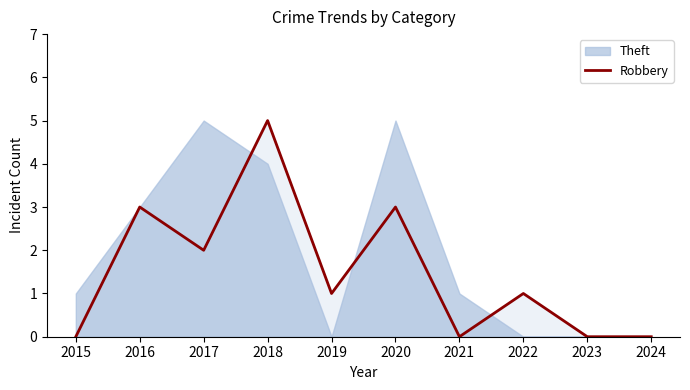

Does the chart have visible grid lines?

No